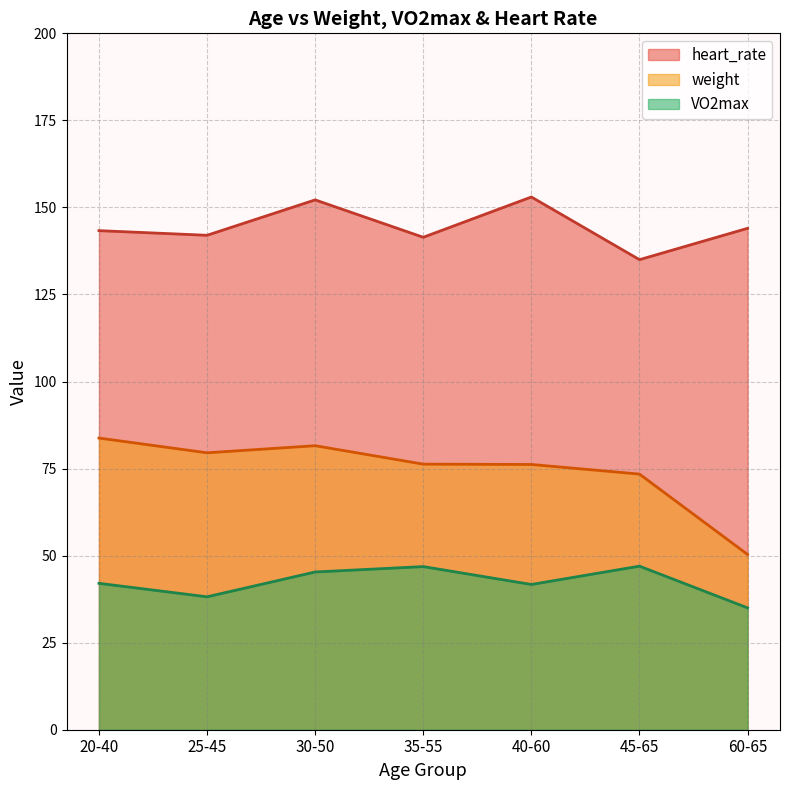

In weight, how many points are higher than both neighbors (excluding endpoints)?

1